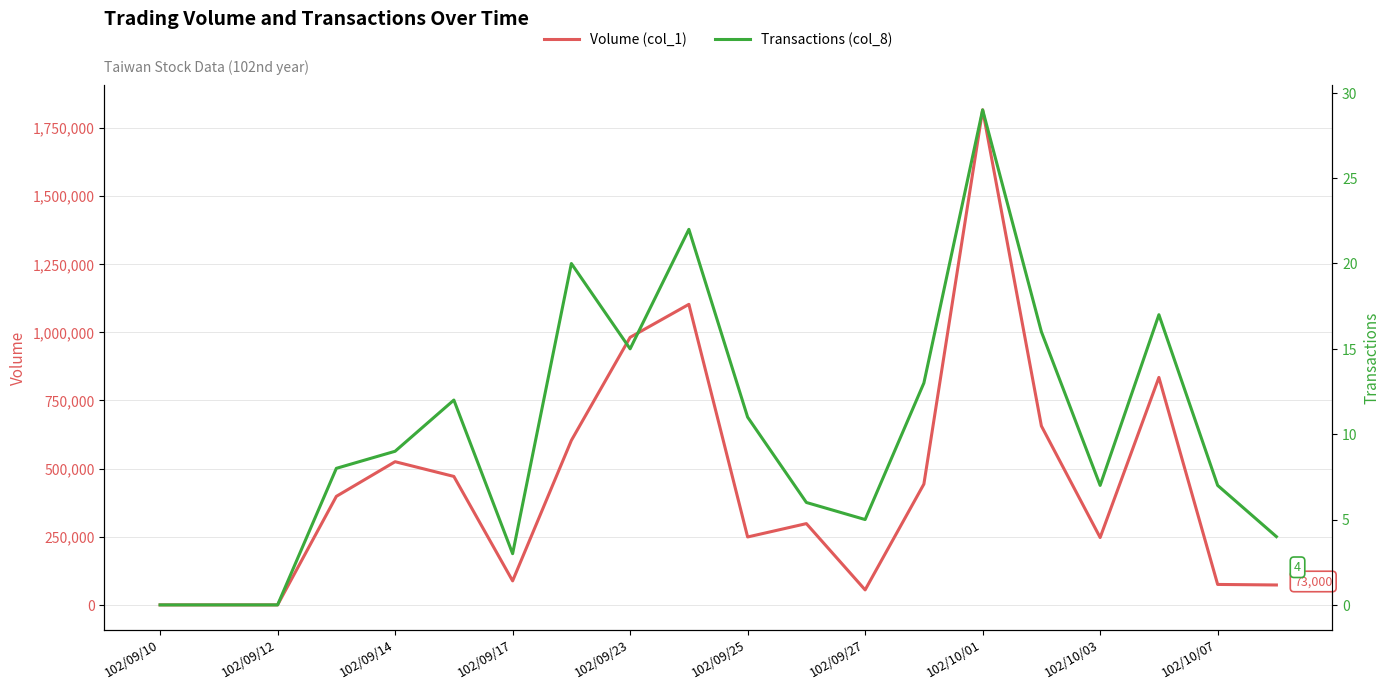

Is it true that Volume (col_1) equals 88000 at 102/09/17?

True